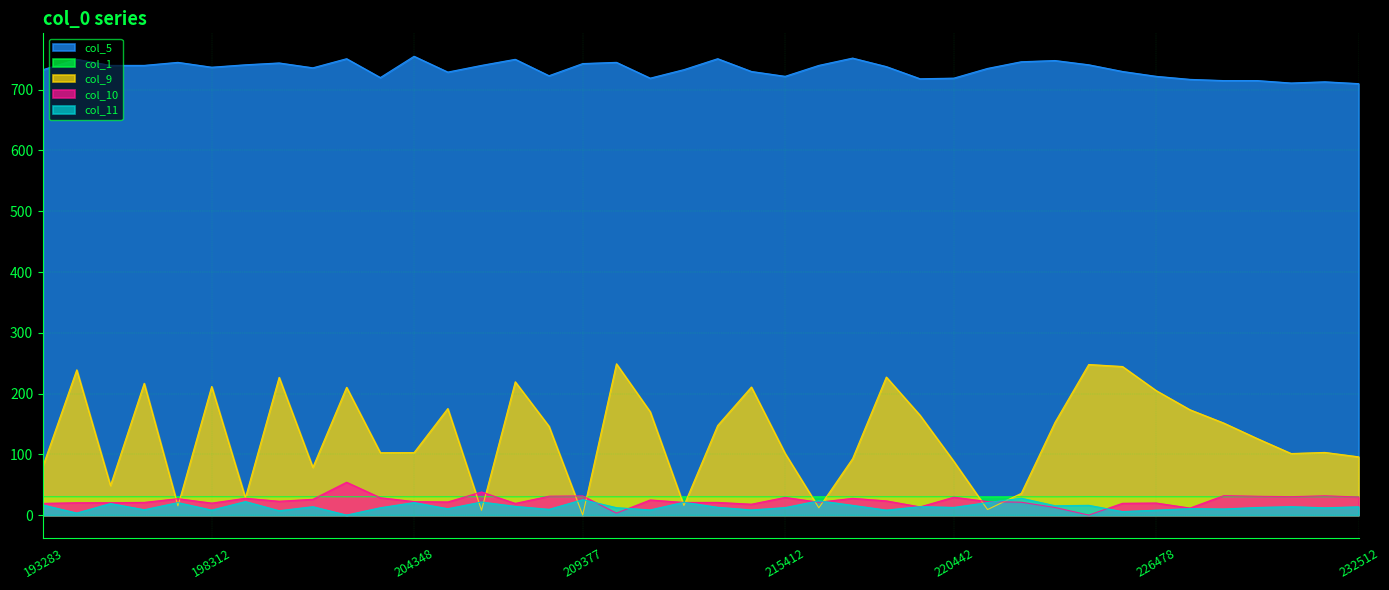

What is the difference between the col_11 values at 219436 and 230501?

0.1